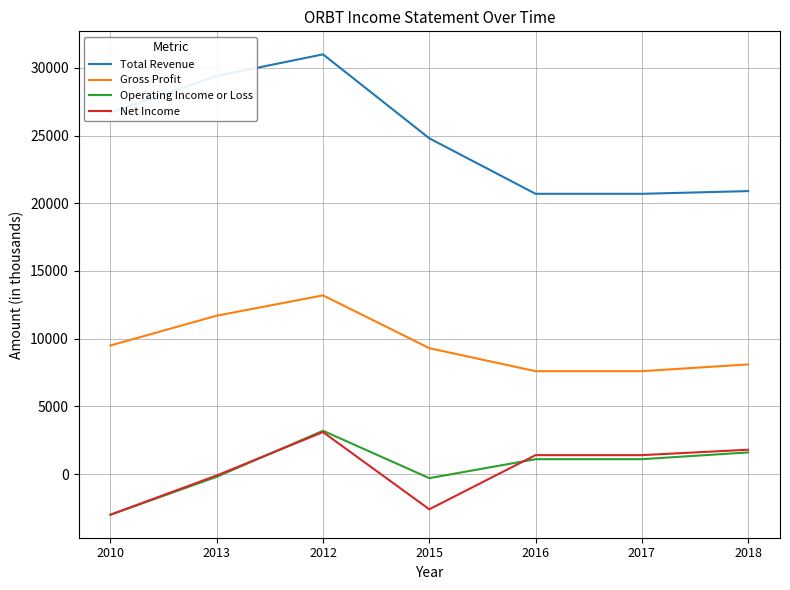

Does the chart display data point markers on the line(s)?

No